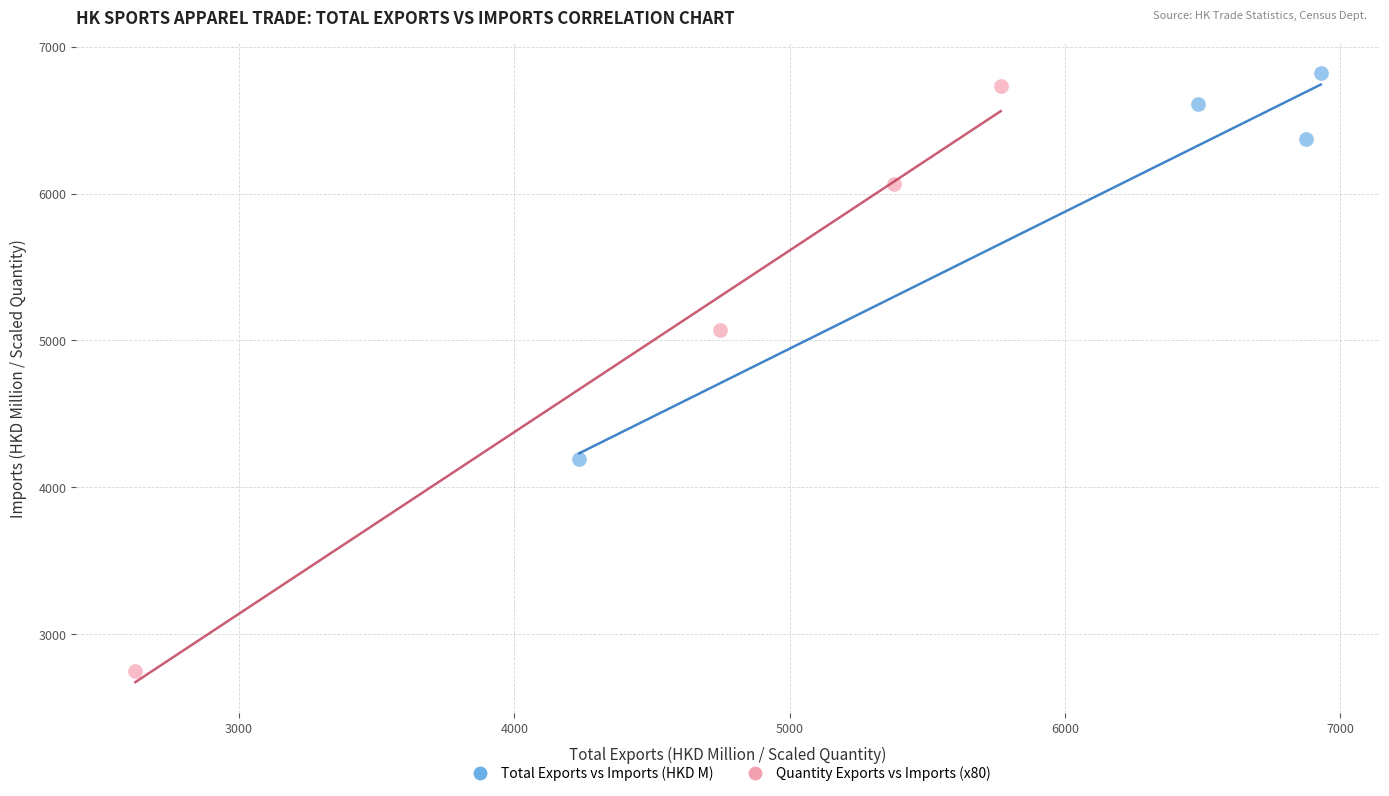

Which series has the widest spread of Y values?

Quantity Exports vs Imports (x80)